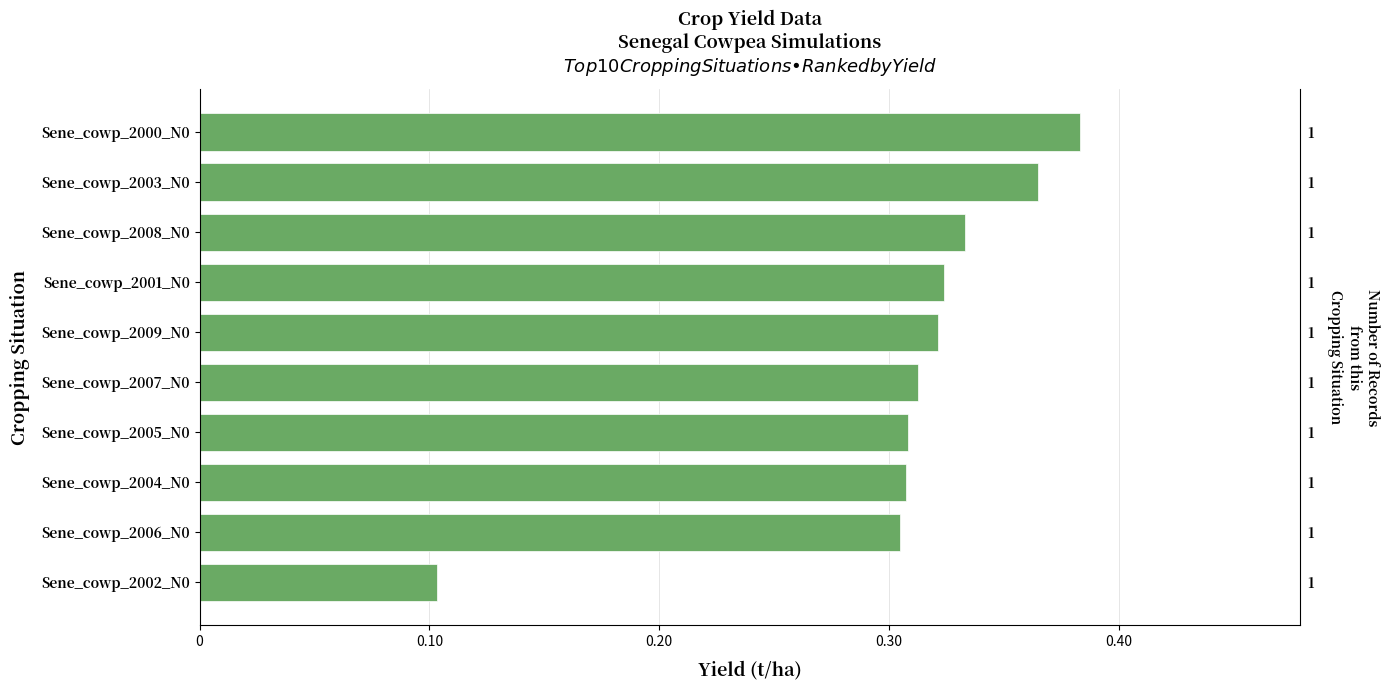

Does the chart contain stacked bars?

No